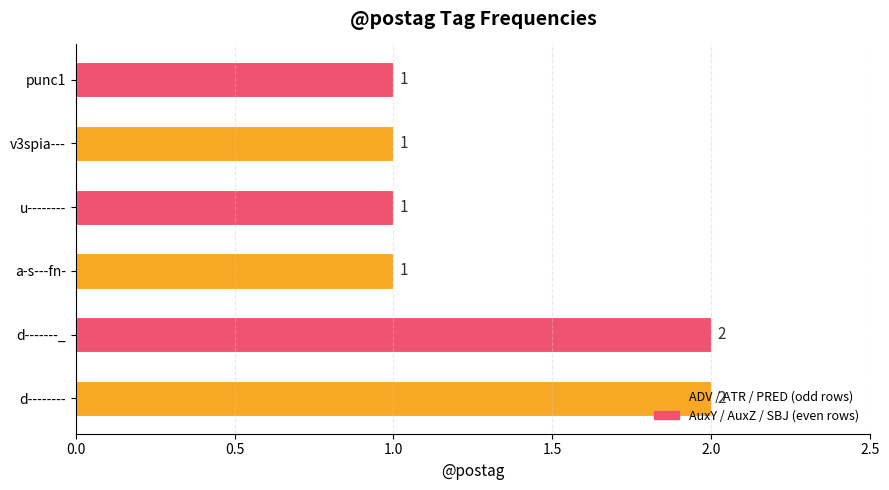

What is the smallest value displayed?

1